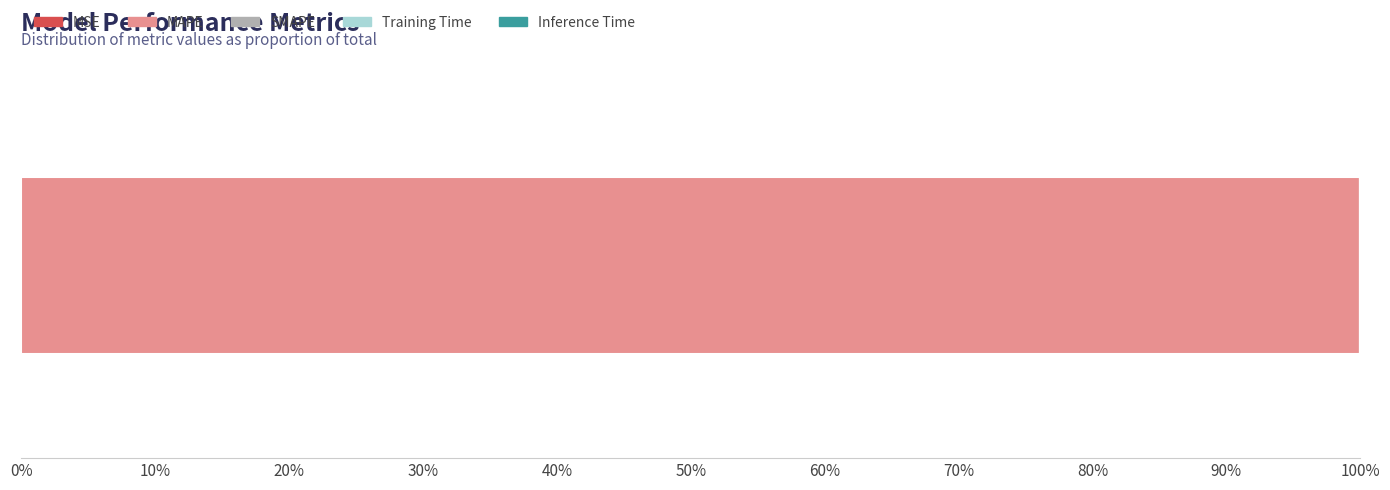

What is the label of the 2nd bar from the right?

Training Time